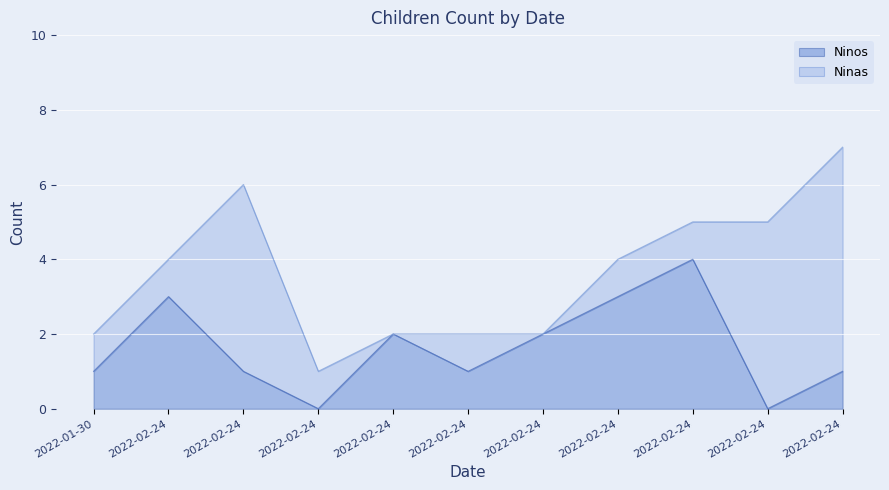

True or false: the data shows 2 at 2022-02-24.

False